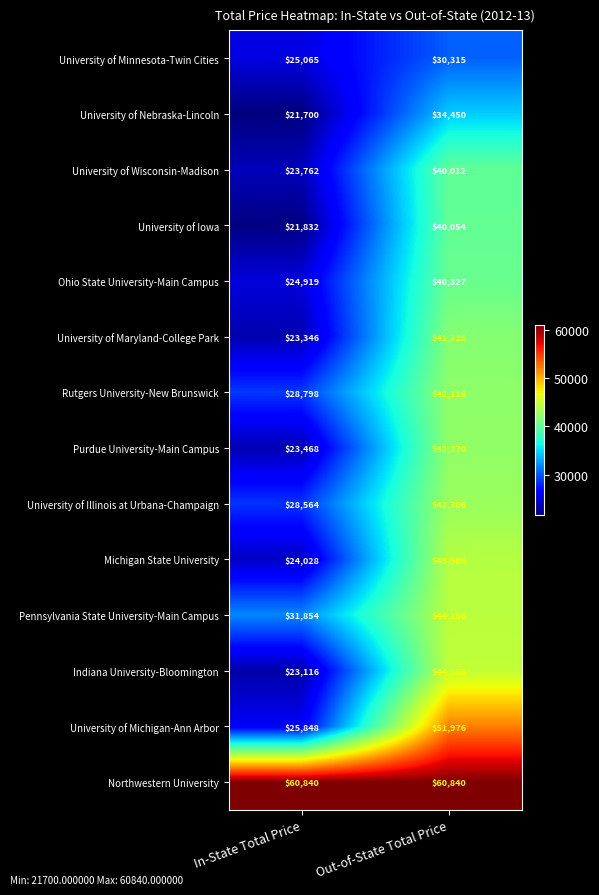

Rank the series at In-State Total Price from lowest to highest value.

University of Nebraska-Lincoln, University of Iowa, Indiana University-Bloomington, University of Maryland-College Park, Purdue University-Main Campus, University of Wisconsin-Madison, Michigan State University, Ohio State University-Main Campus, University of Minnesota-Twin Cities, University of Michigan-Ann Arbor, University of Illinois at Urbana-Champaign, Rutgers University-New Brunswick, Pennsylvania State University-Main Campus, Northwestern University